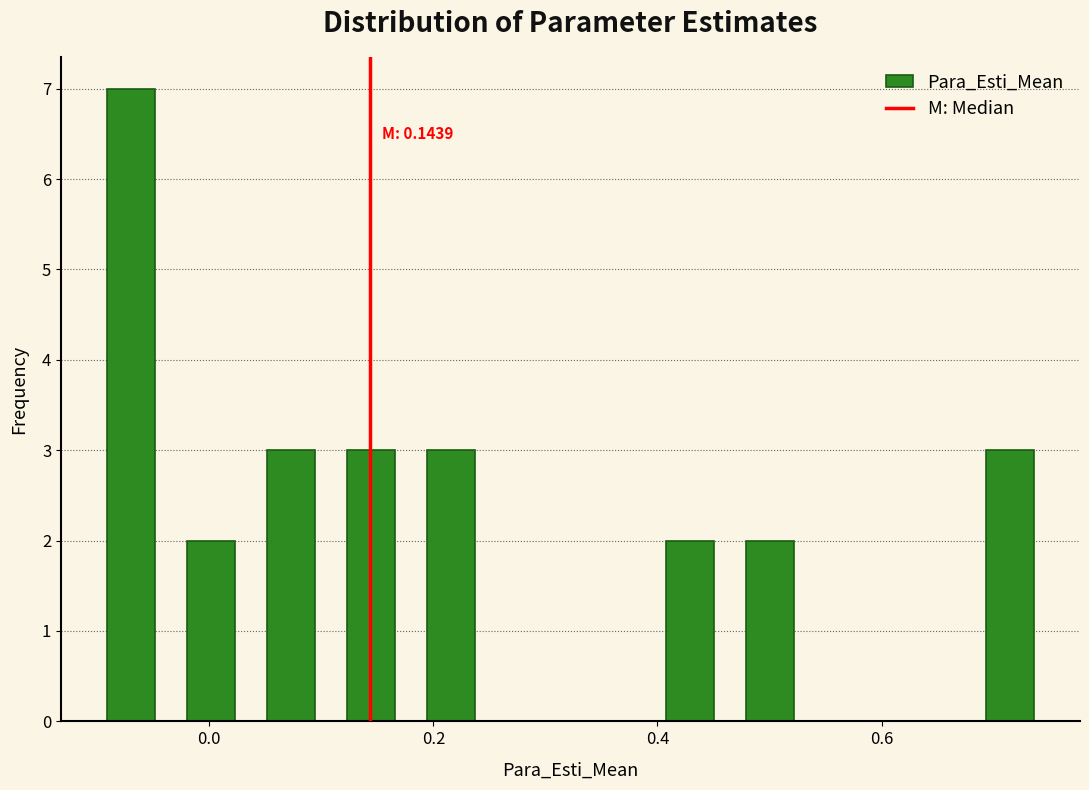

Around what value on the x-axis is the tallest bar? Give the approximate position of its centre, as read against the axis.

-0.06